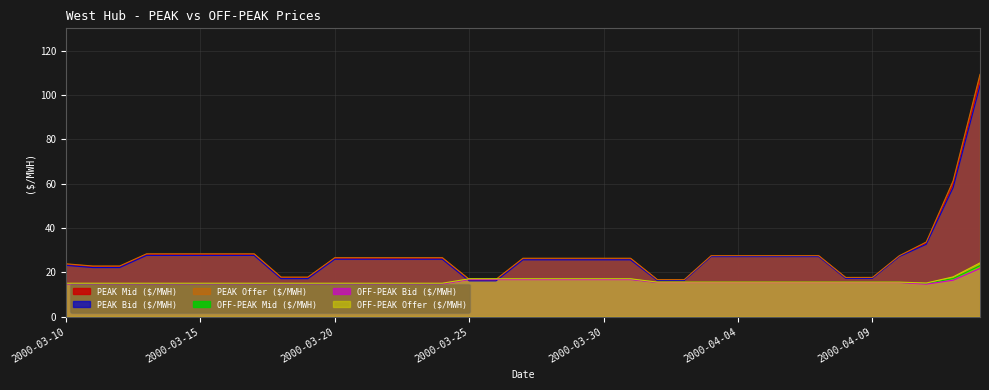

Is it true that PEAK Mid ($/MWH) equals 28.0 at 2000-03-15?

True